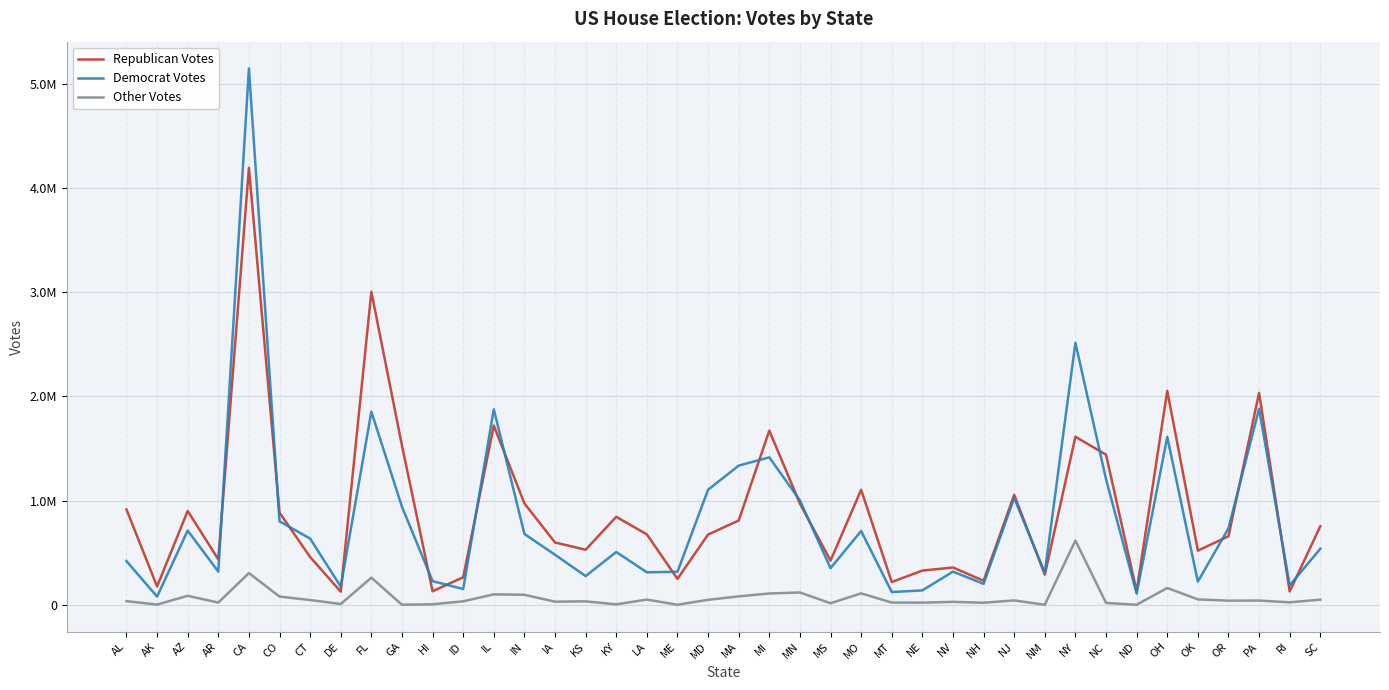

What are all the series names shown in the legend?

Republican Votes, Democrat Votes, Other Votes